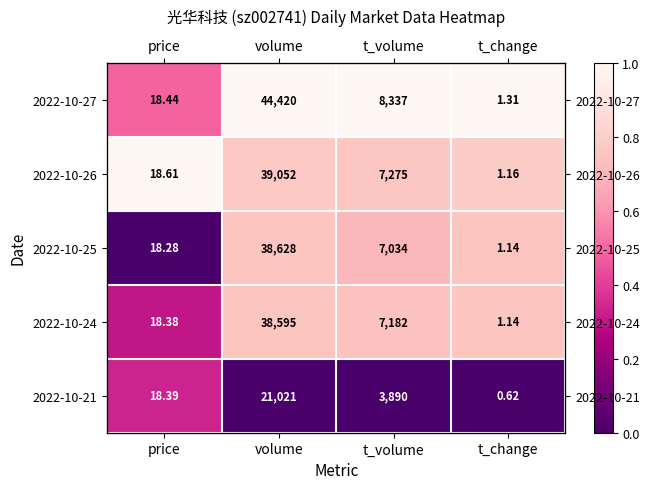

What is the average value of the 2022-10-21 series?

0.1